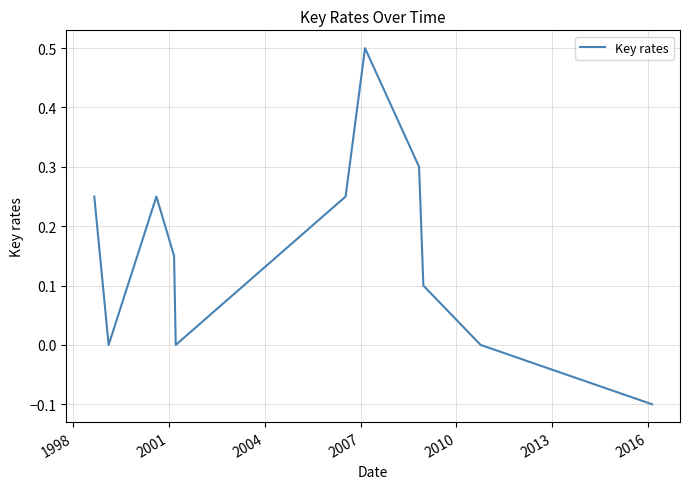

What is the difference between the maximum and minimum values?

0.6